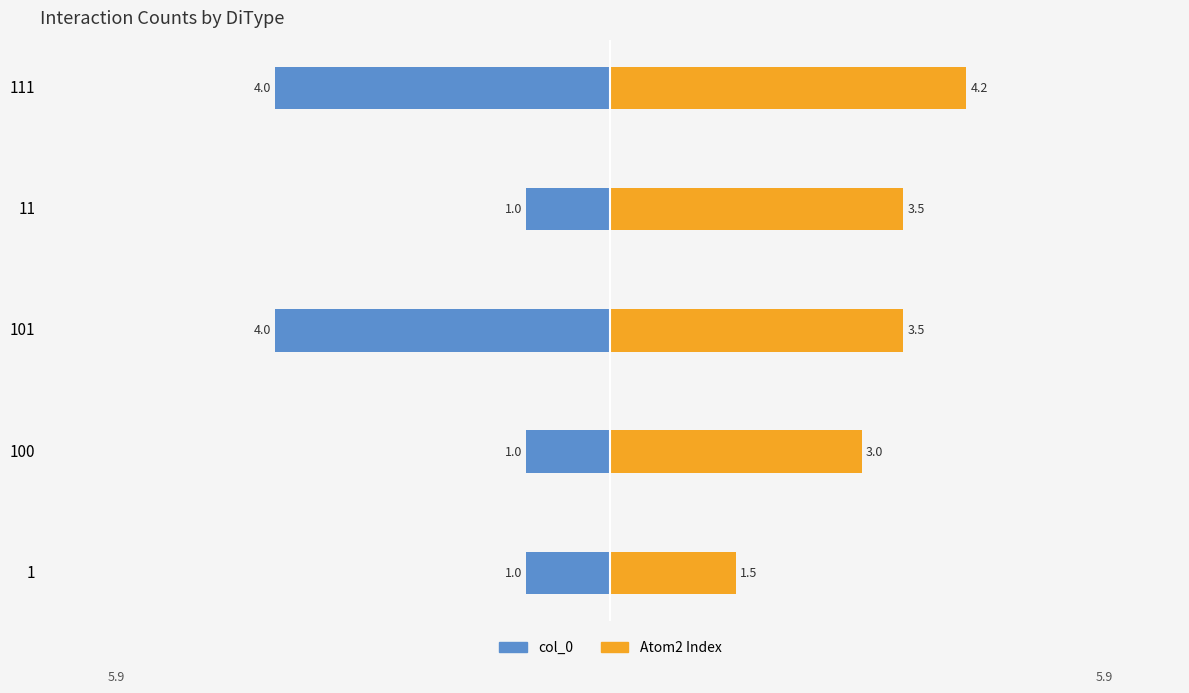

How many data points in col_0 are less than -1?

2